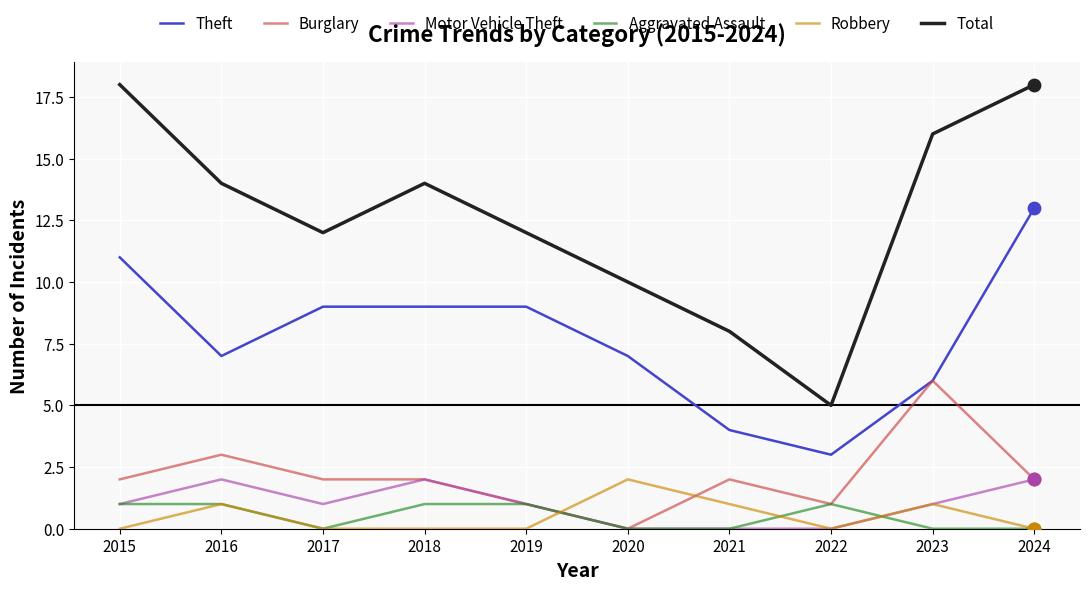

What is the spread (max minus min) of values at 2020?

10